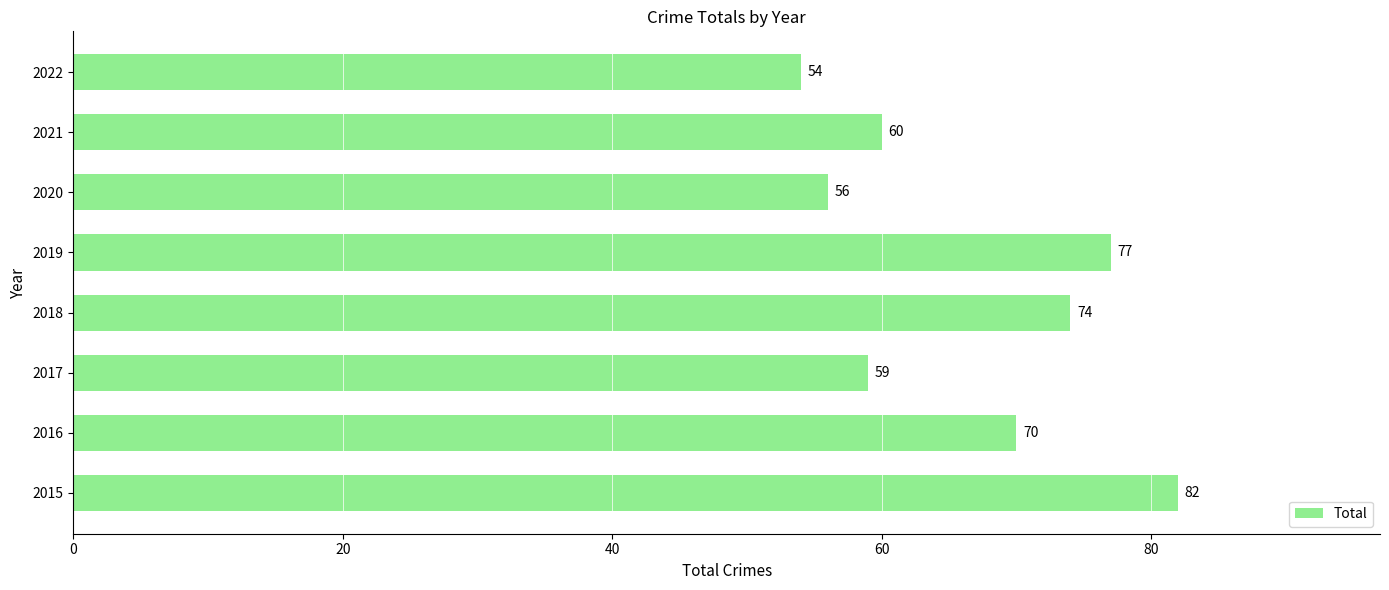

List the labels in order of value, smallest first.

2022, 2020, 2017, 2021, 2016, 2018, 2019, 2015